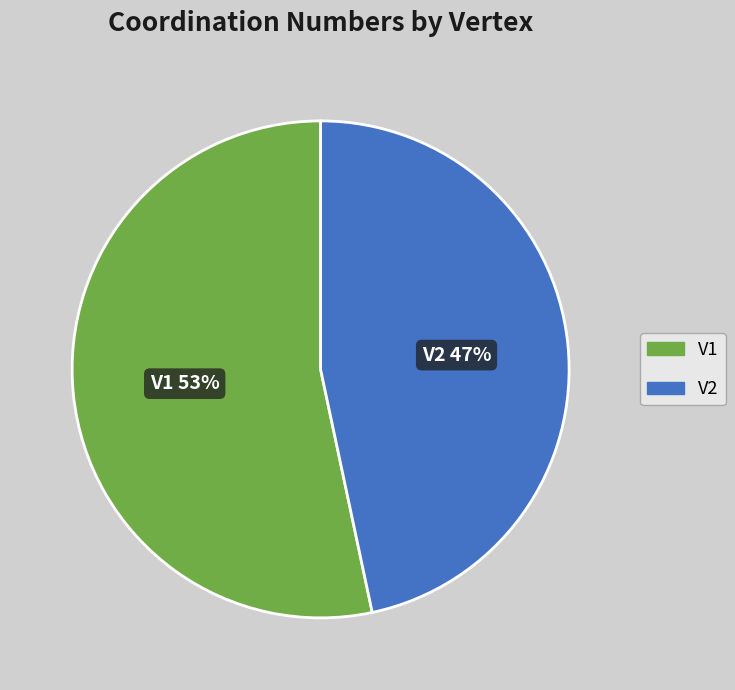

How many segments does this pie chart have?

2